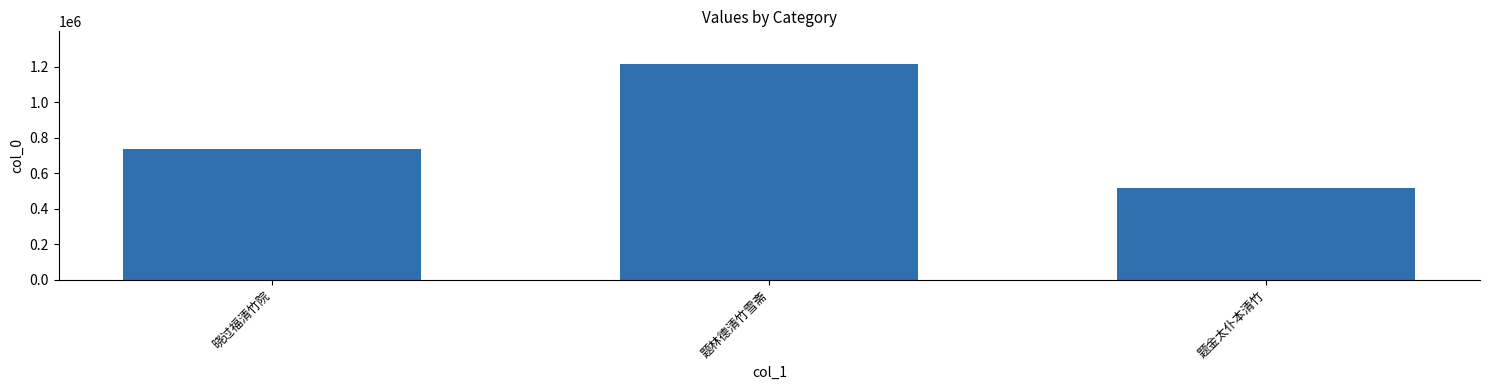

What is the maximum value shown in the chart?

1216687